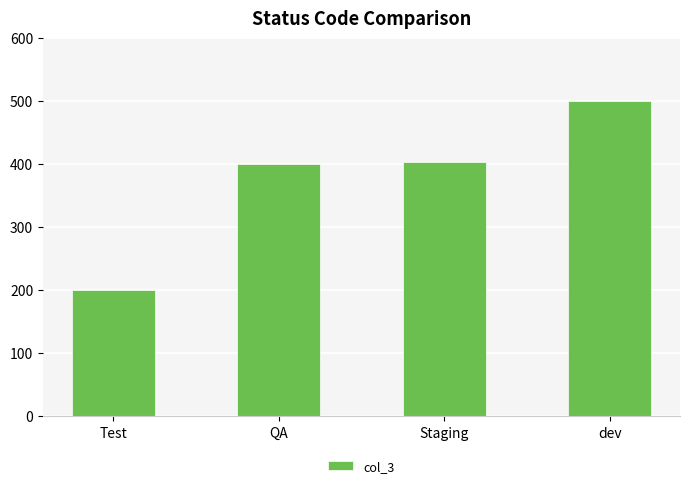

Reading right to left, what are all the values shown in this chart?

500	404	400	200